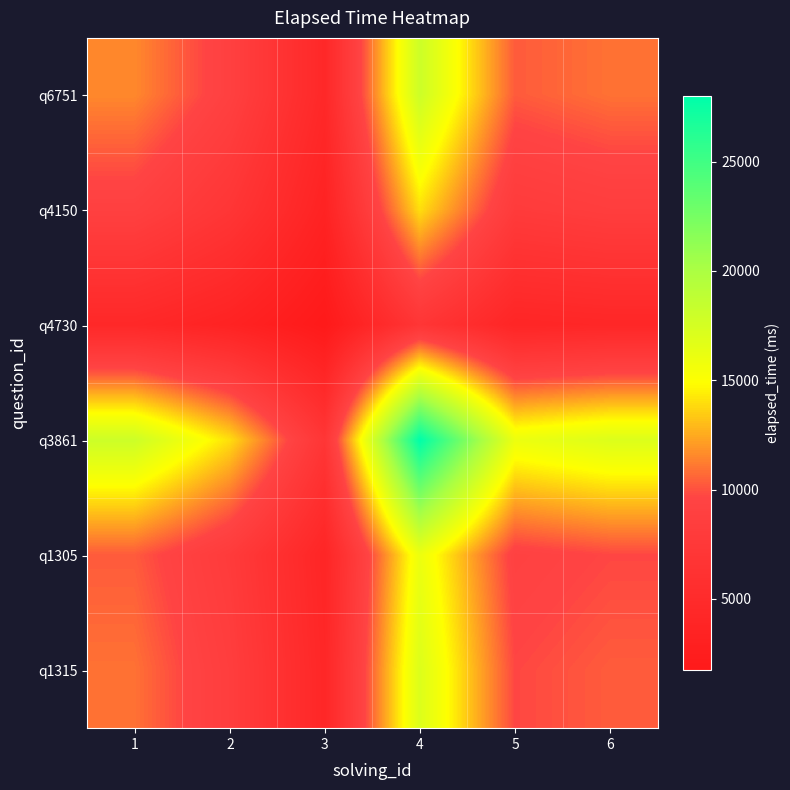

Count the number of data series in this chart.

6